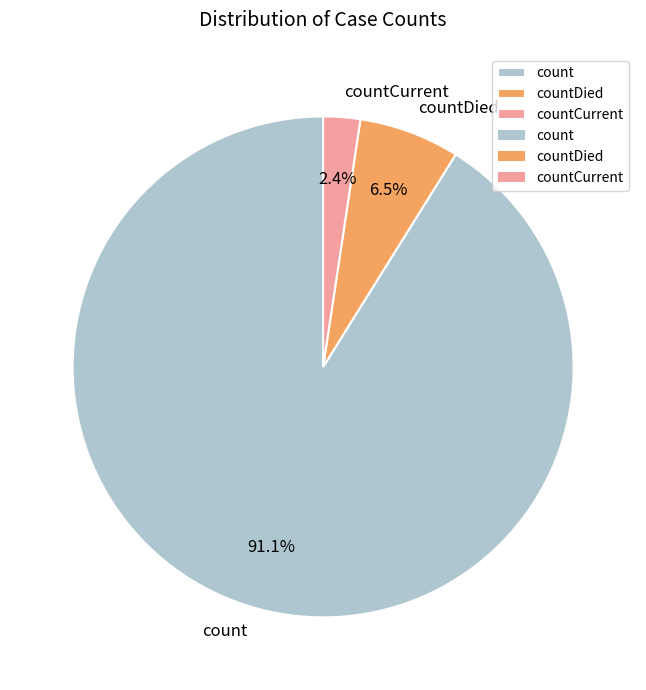

Which slice is the largest?

count